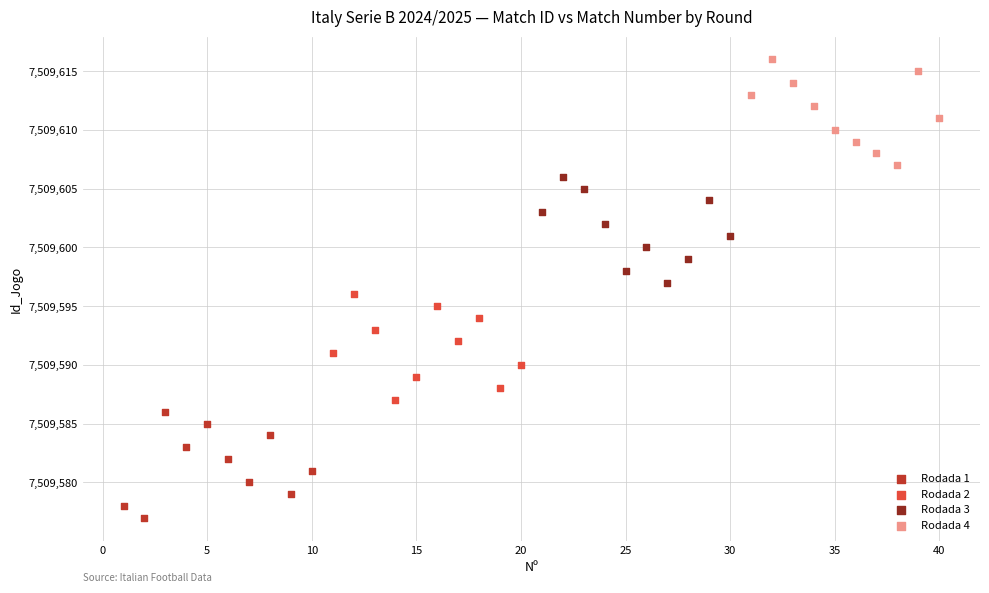

Which series contains the lowest Y value?

Rodada 1